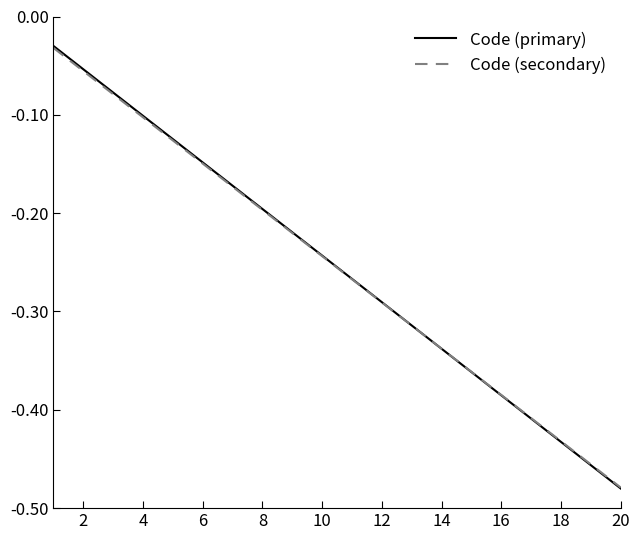

Is this an area chart (filled region under the line)?

No